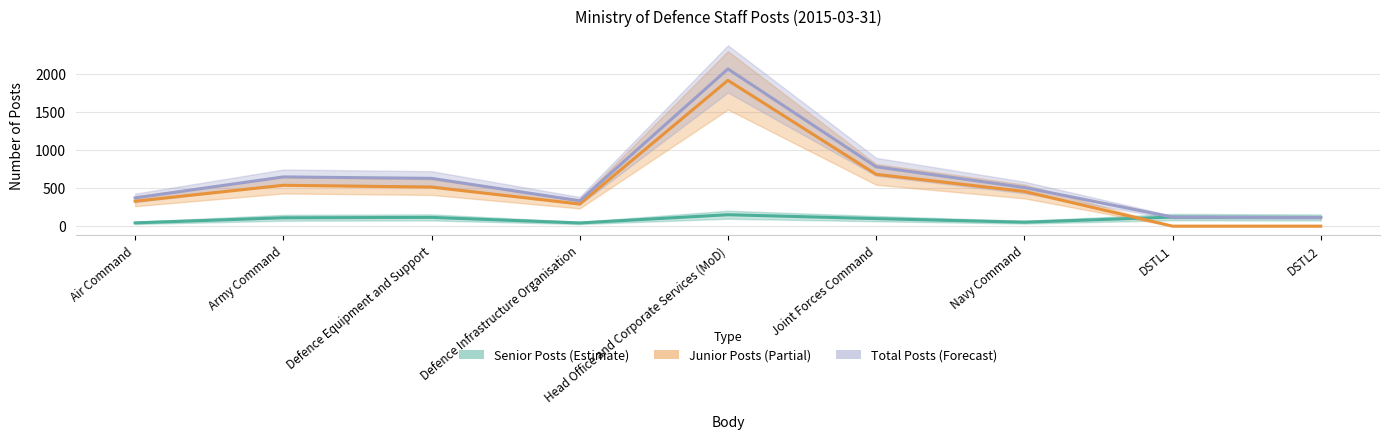

True or false: Junior Posts and Total Posts cross at least once.

False